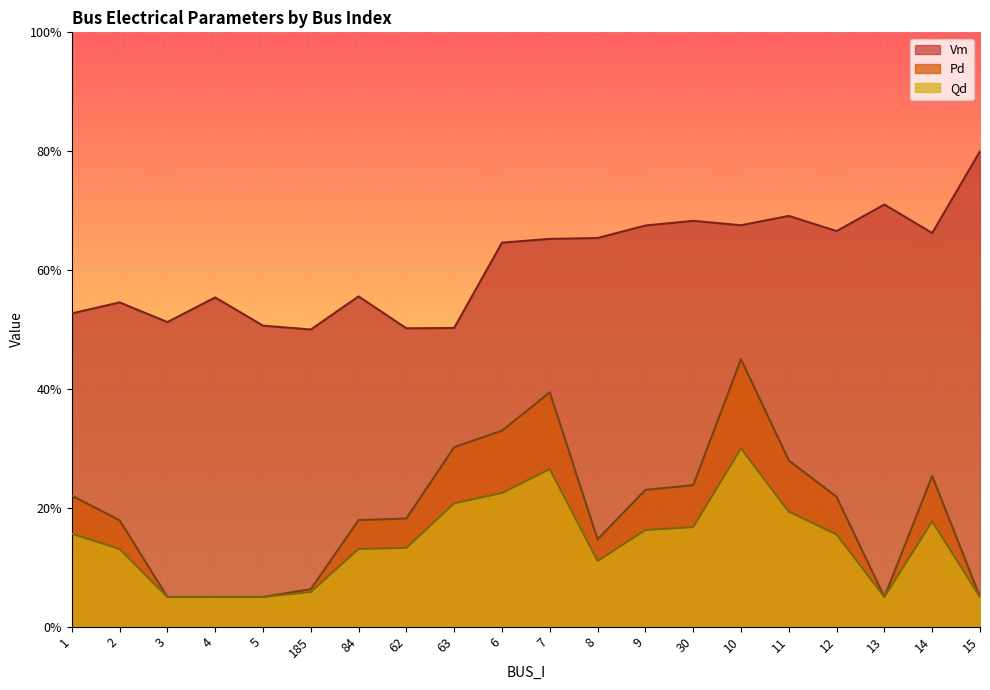

True or false: Vm and Pd intersect in this chart.

False